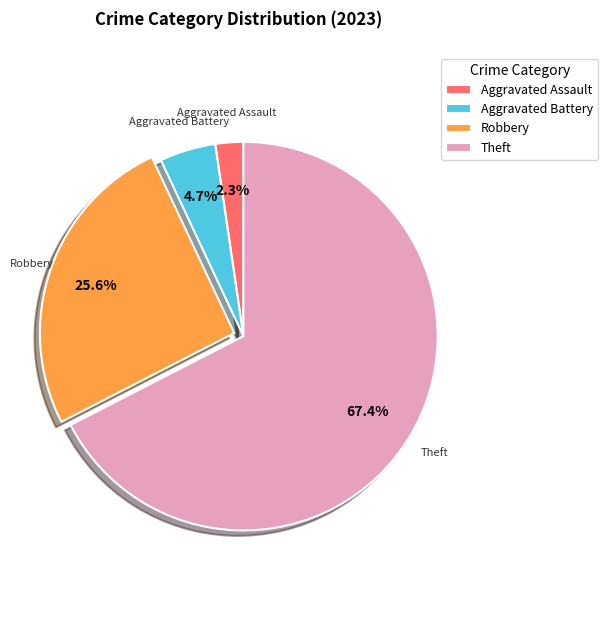

To the nearest percent, what is the difference between the largest and smallest slice percentages?

65%